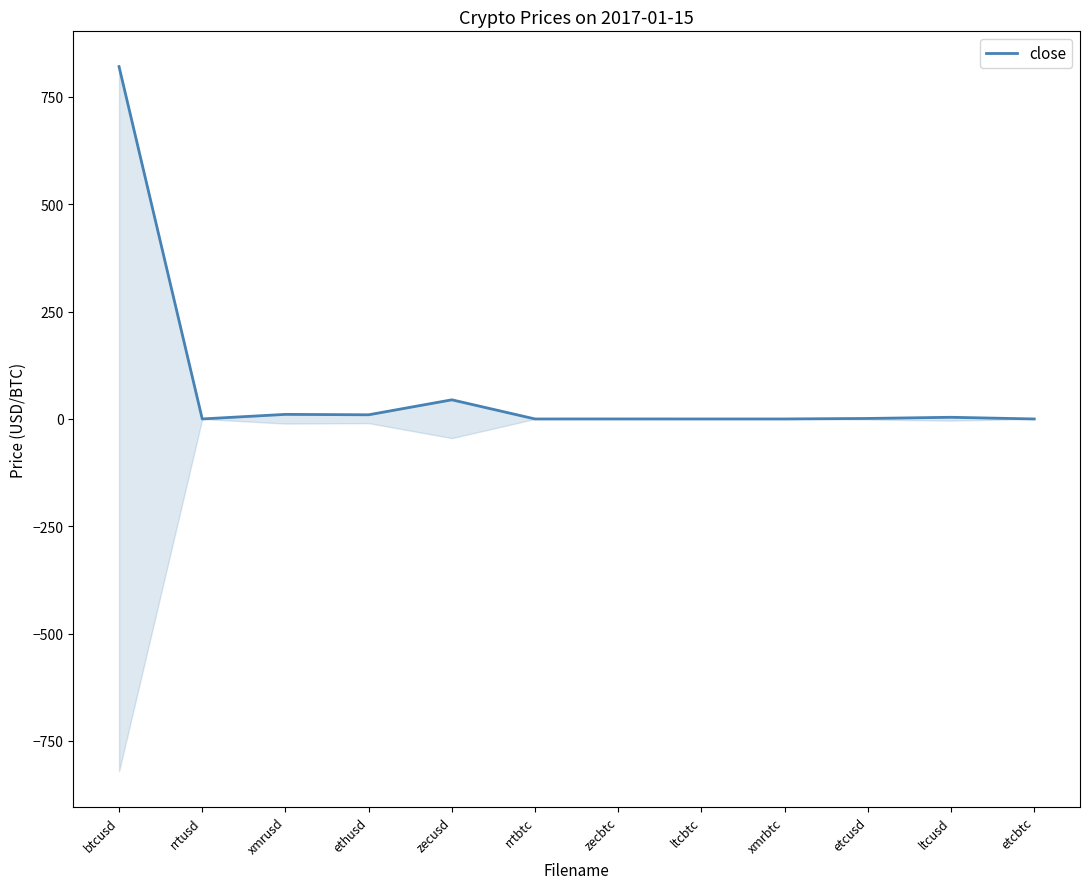

The chart shows a value of 0.0 at ltcbtc. True or false?

False